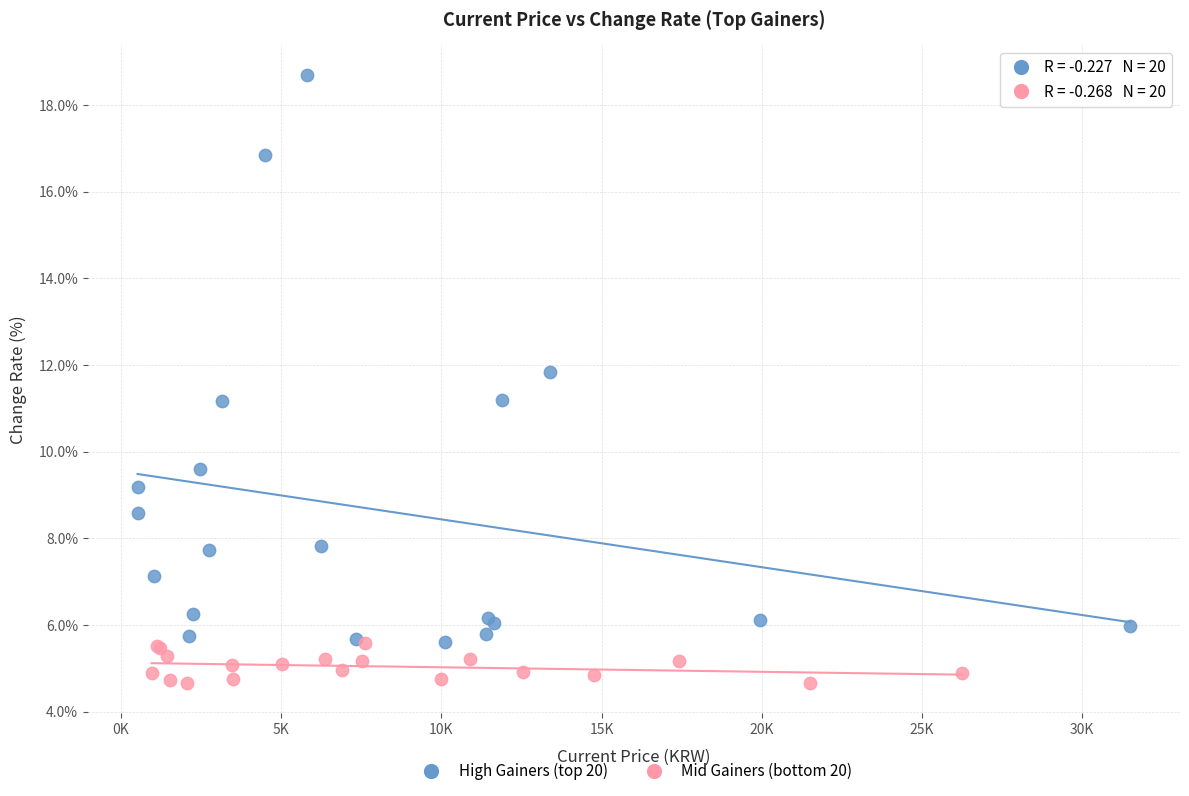

Which series reaches the maximum Y coordinate?

High Gainers (top 20)